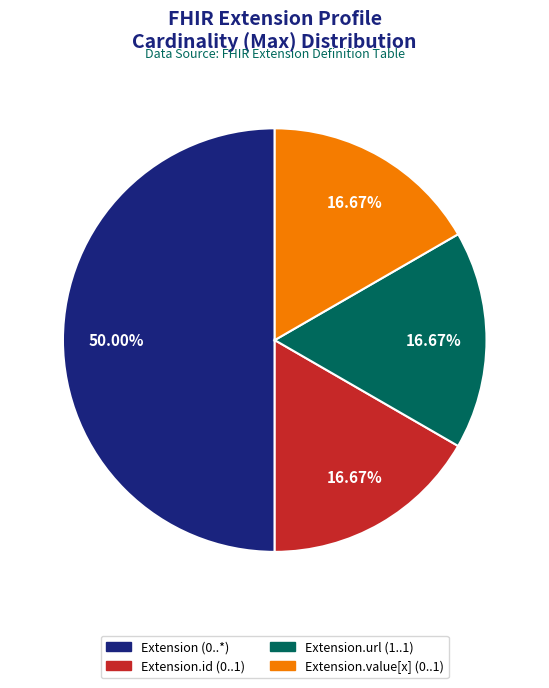

How many segments does this pie chart have?

4